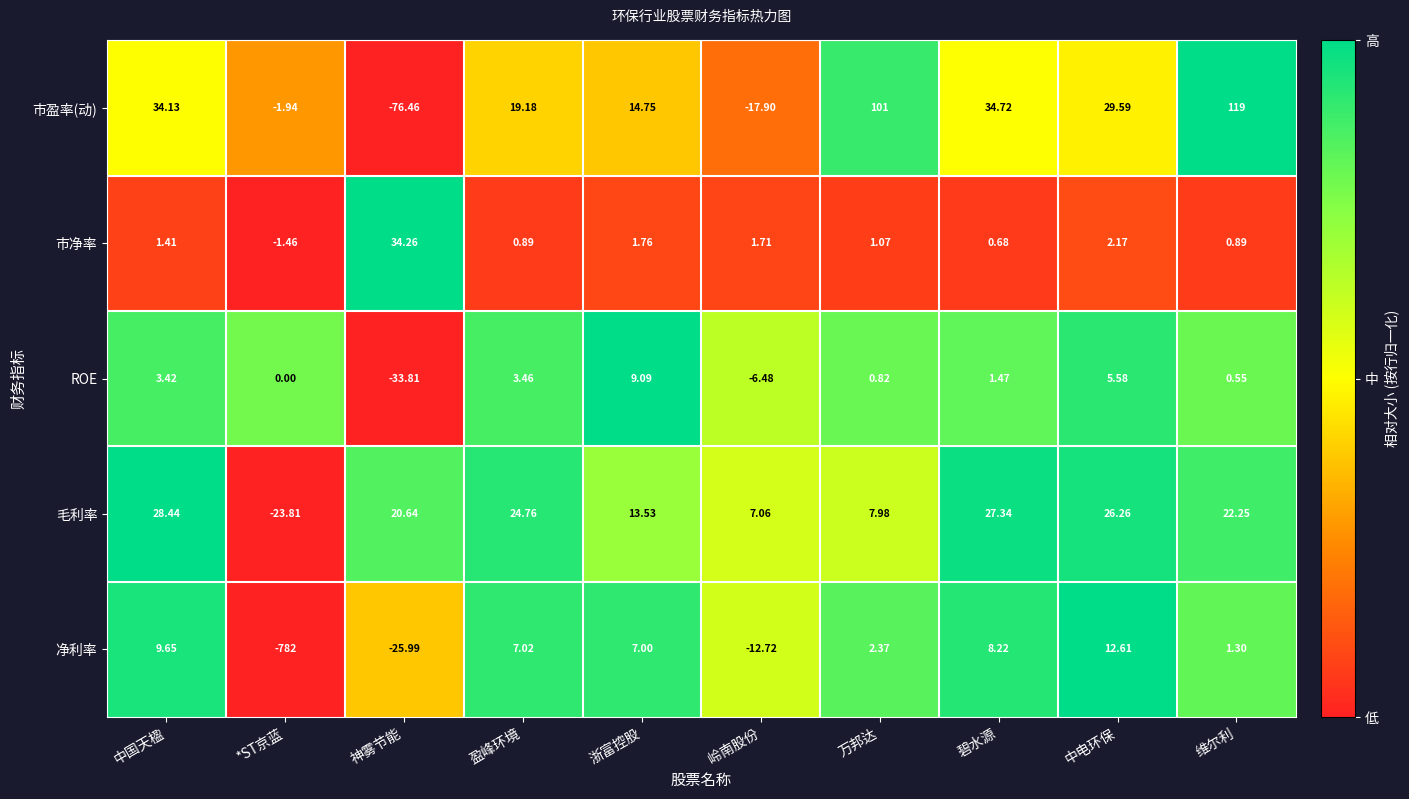

Which series has the largest range (max minus min)?

净利率